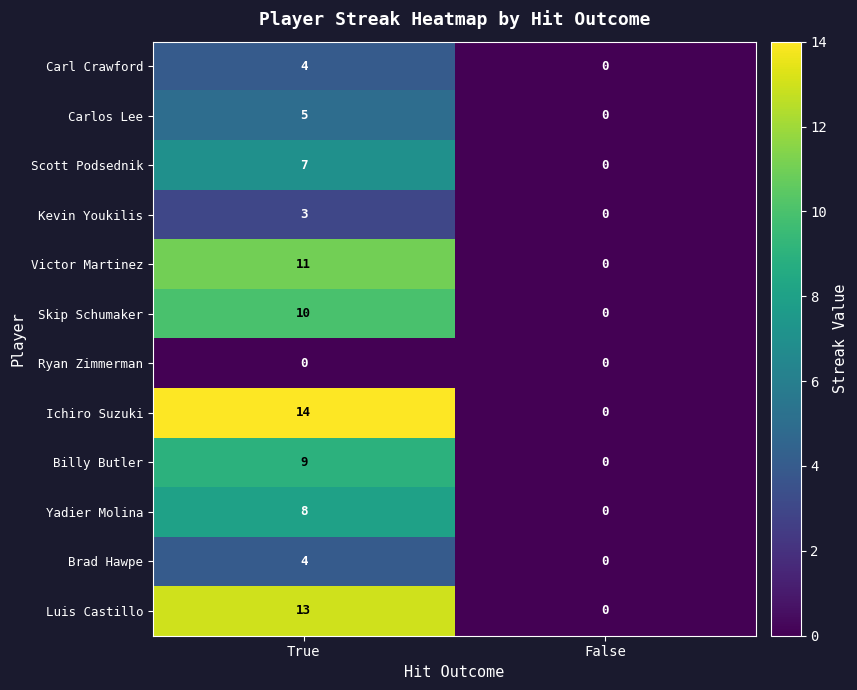

At which category is the sum across all series the highest?

True